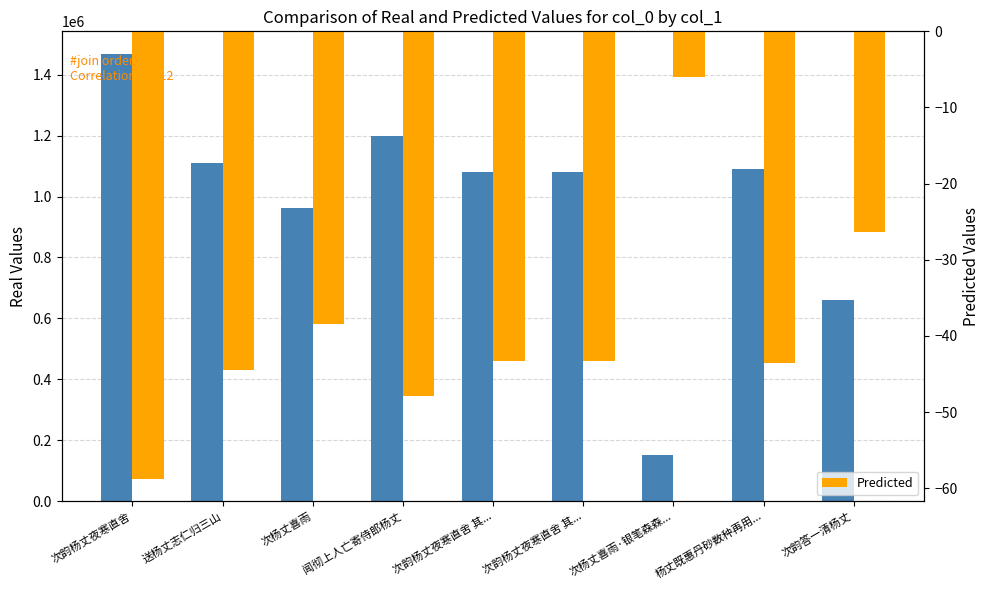

What is the approximate value of col_0 at 次韵杨丈夜寒直舍 其...?

1081098.0